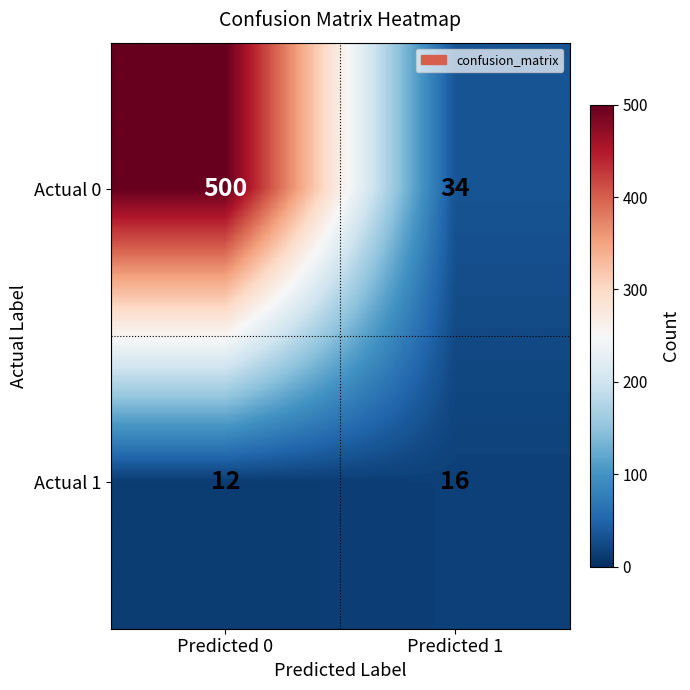

Reading left to right, list all the values displayed in this chart.

Actual 0: 500	34
Actual 1: 12	16